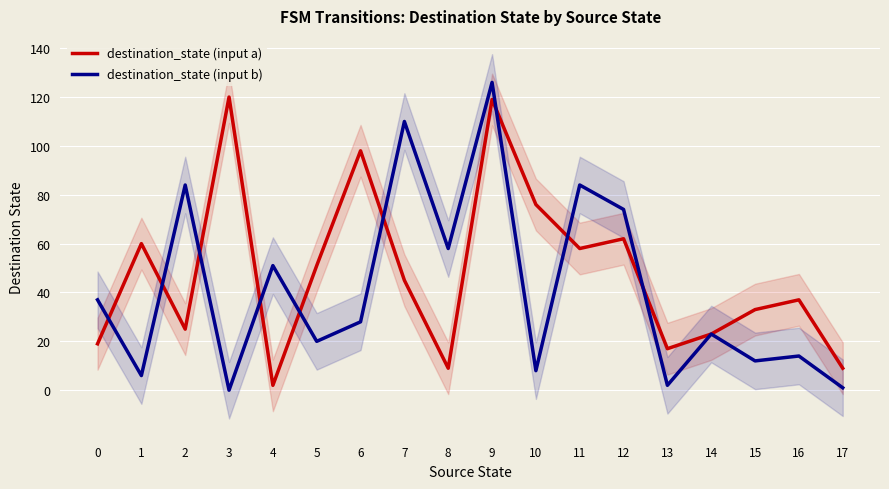

In destination_state (input b), how many points are lower than both neighbors (excluding endpoints)?

7